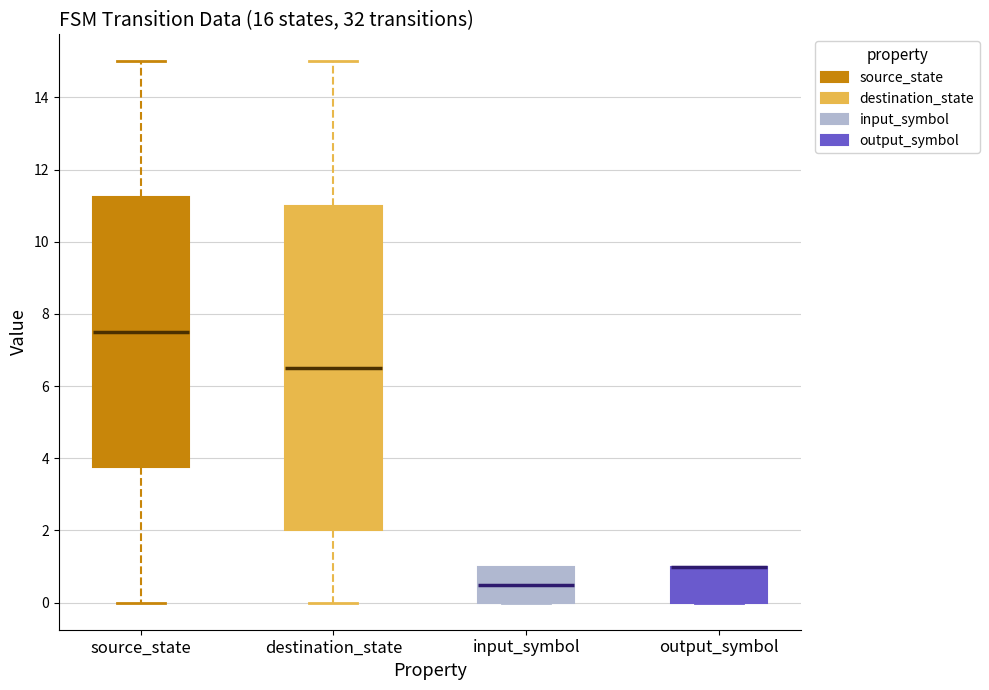

Reading left to right, read every box against the y-axis: the position of its median line, the range the box covers, and the ends of its whiskers. The values are not printed on the chart, so give them approximately, as read against the axis.

source_state: median 7.6, box 3.8 to 11.2, whiskers 0.0 to 15.0
destination_state: median 6.6, box 2.0 to 11.0, whiskers 0.0 to 15.0
input_symbol: median 0.6, box 0.0 to 1.0, whiskers 0.0 to 1.0
output_symbol: median 1.0 (drawn on the box's upper edge), box 0.0 to 1.0, whiskers 0.0 to 1.0